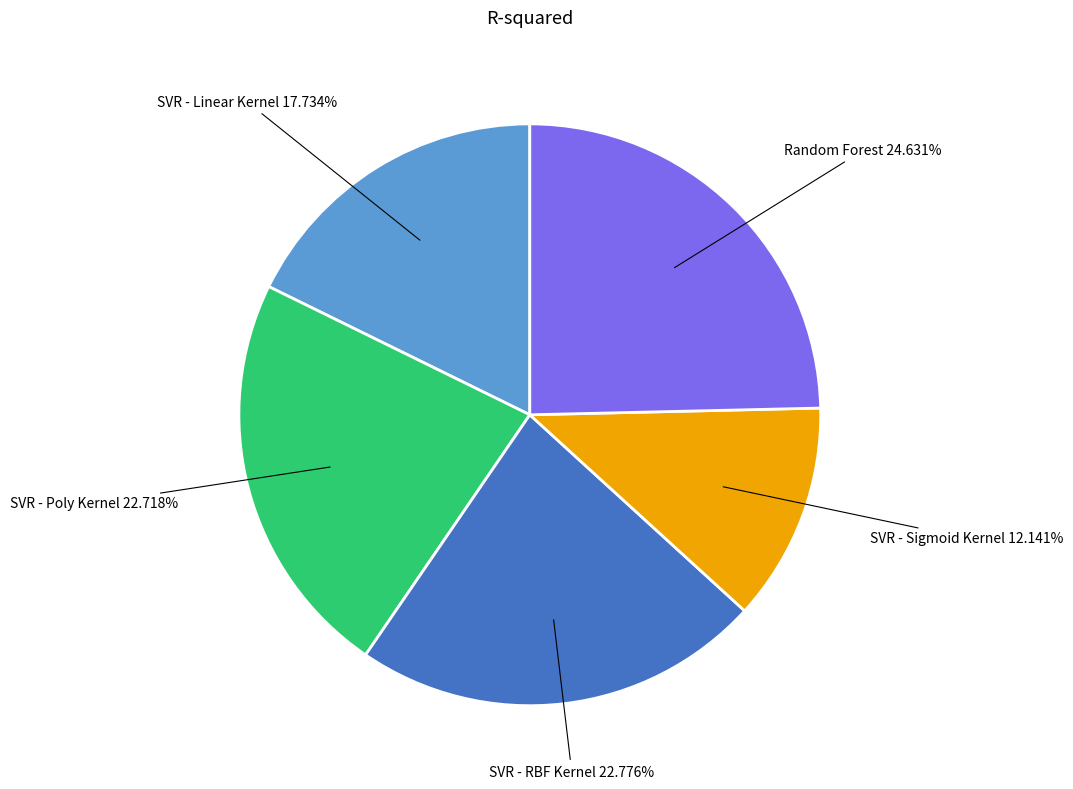

How many segments does this pie chart have?

5